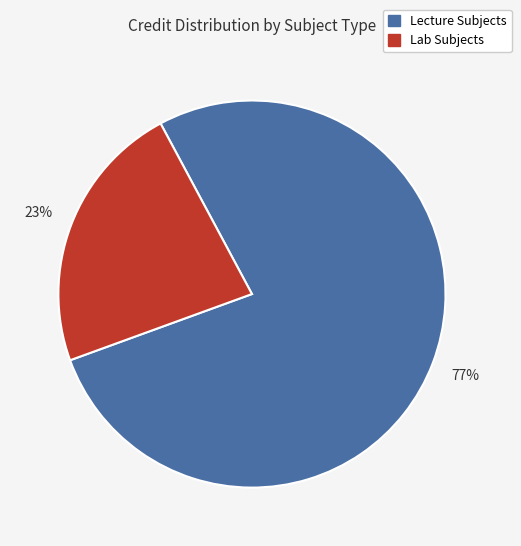

Count the number of slices in the pie.

2